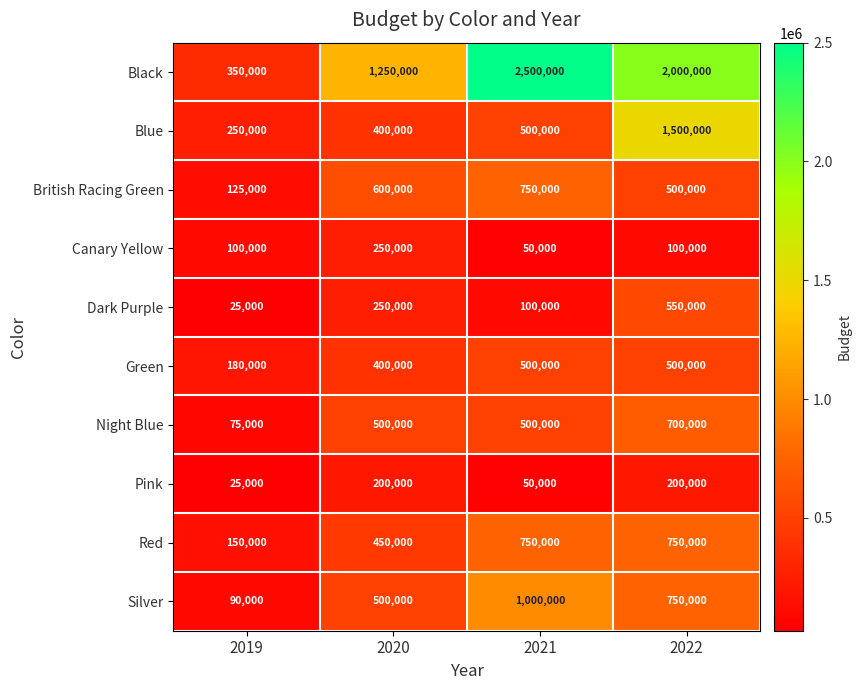

What is the minimum value for Black?

350000